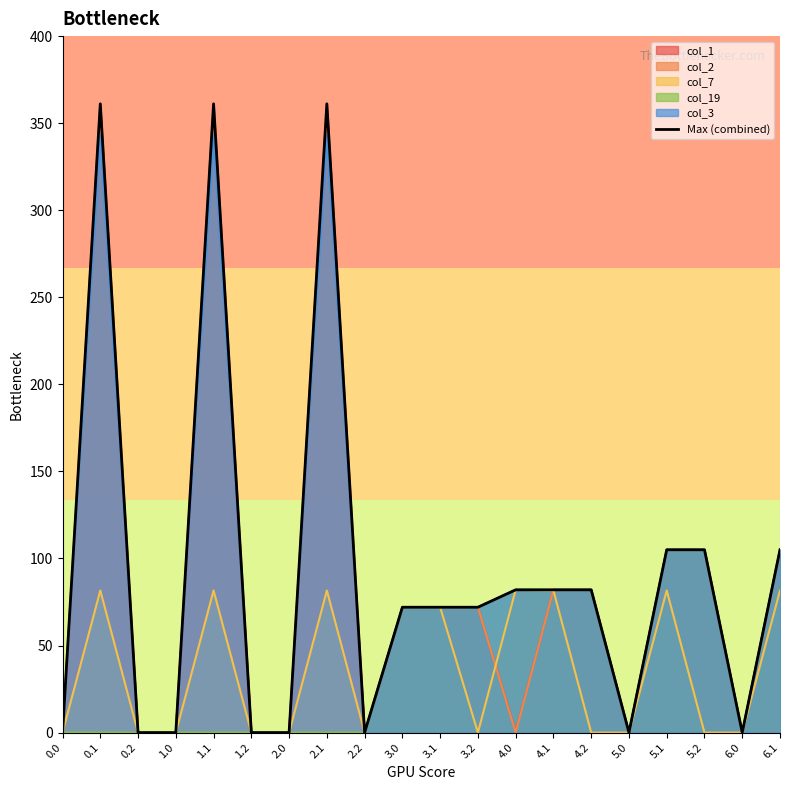

Where does the data first go above 72?

0.1